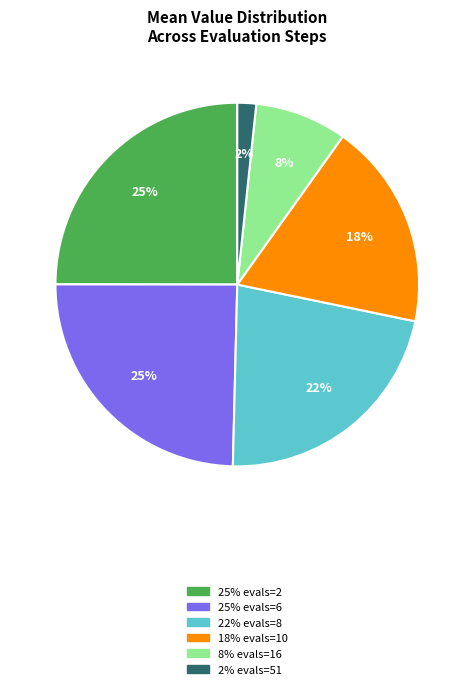

Is there any slice that represents more than half of the pie?

No